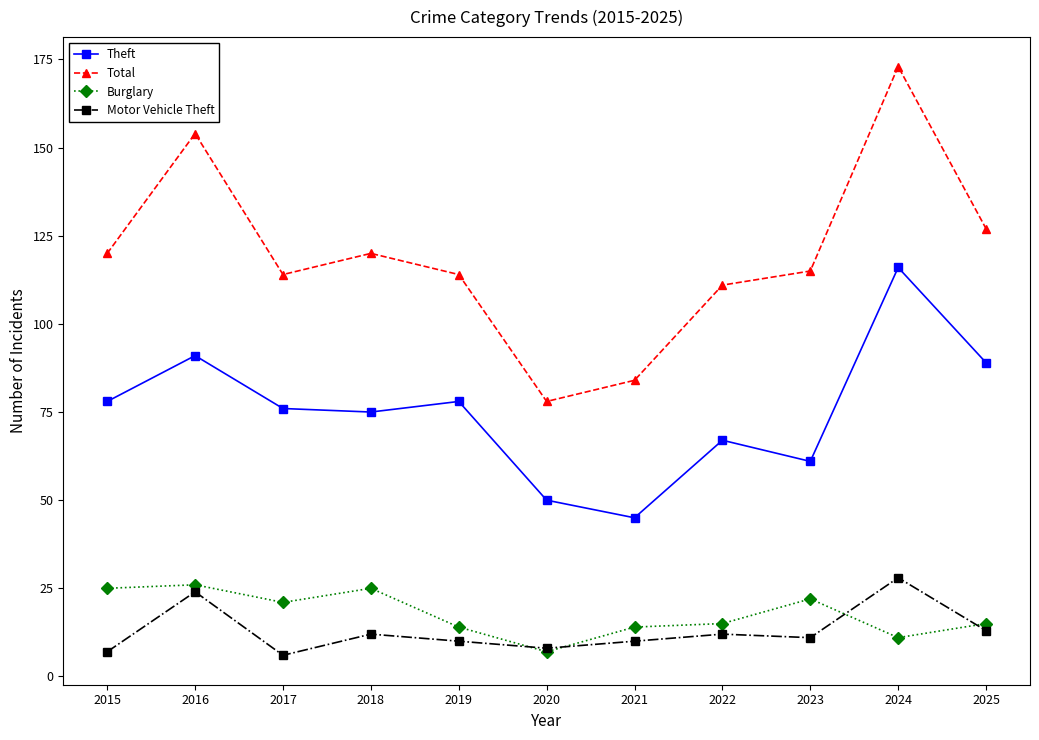

True or false: Theft and Burglary cross at least once.

False